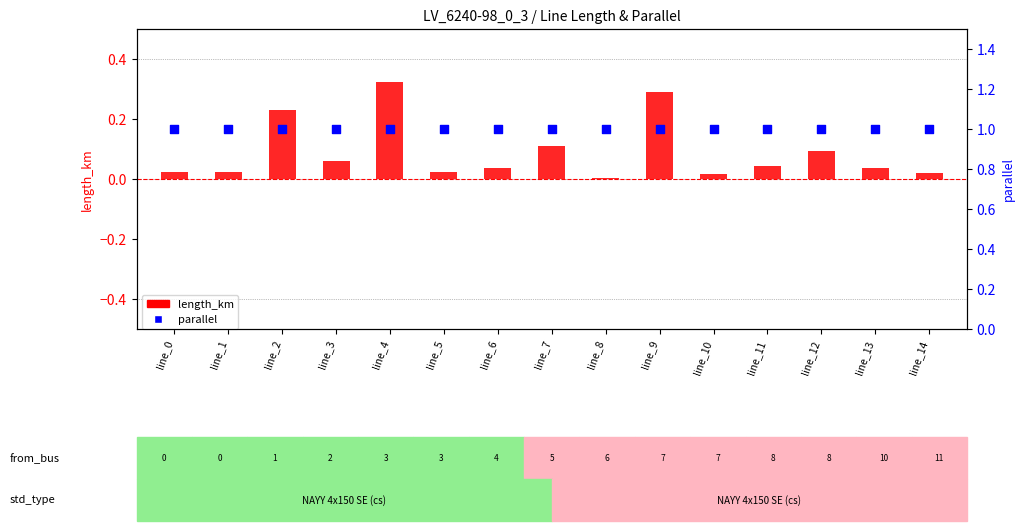

Is the value of parallel at line_2 greater than the value of length_km at line_0?

Yes